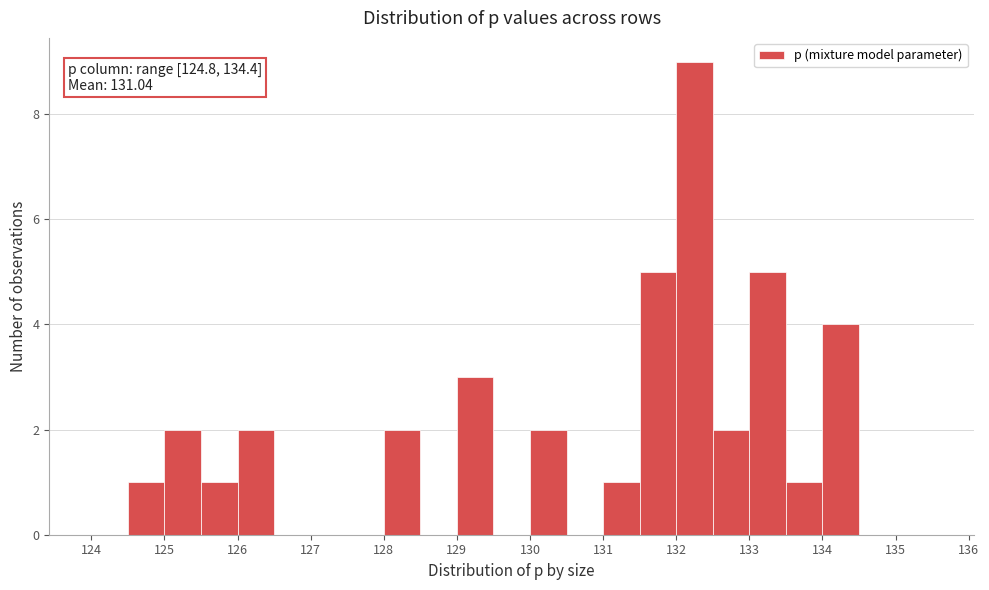

Over which range of the x-axis is the bar tallest?

132.0 to 132.5